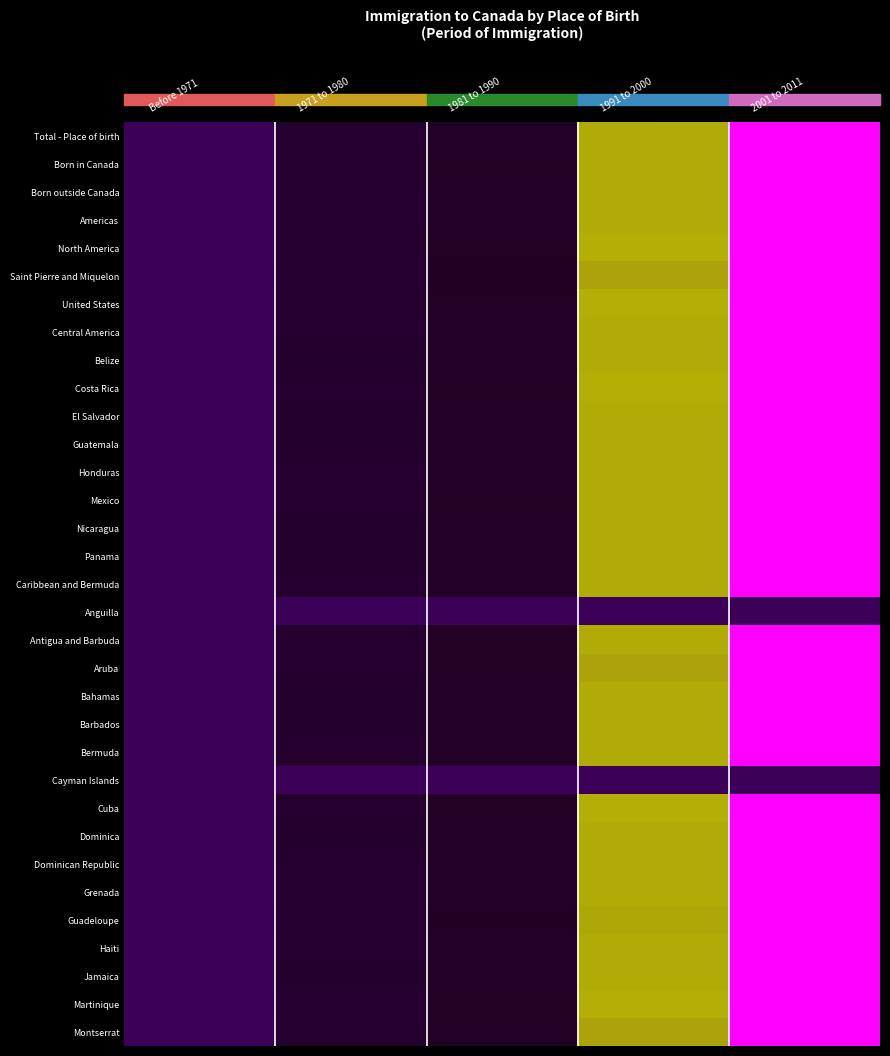

List the series in order of their peak value, highest first.

Total - Place of birth, Born in Canada, Born outside Canada, Americas, North America, Saint Pierre and Miquelon, United States, Central America, Belize, Costa Rica, El Salvador, Guatemala, Honduras, Mexico, Nicaragua, Panama, Caribbean and Bermuda, Antigua and Barbuda, Aruba, Bahamas, Barbados, Bermuda, Cuba, Dominica, Dominican Republic, Grenada, Guadeloupe, Haiti, Jamaica, Martinique, Montserrat, Anguilla, Cayman Islands